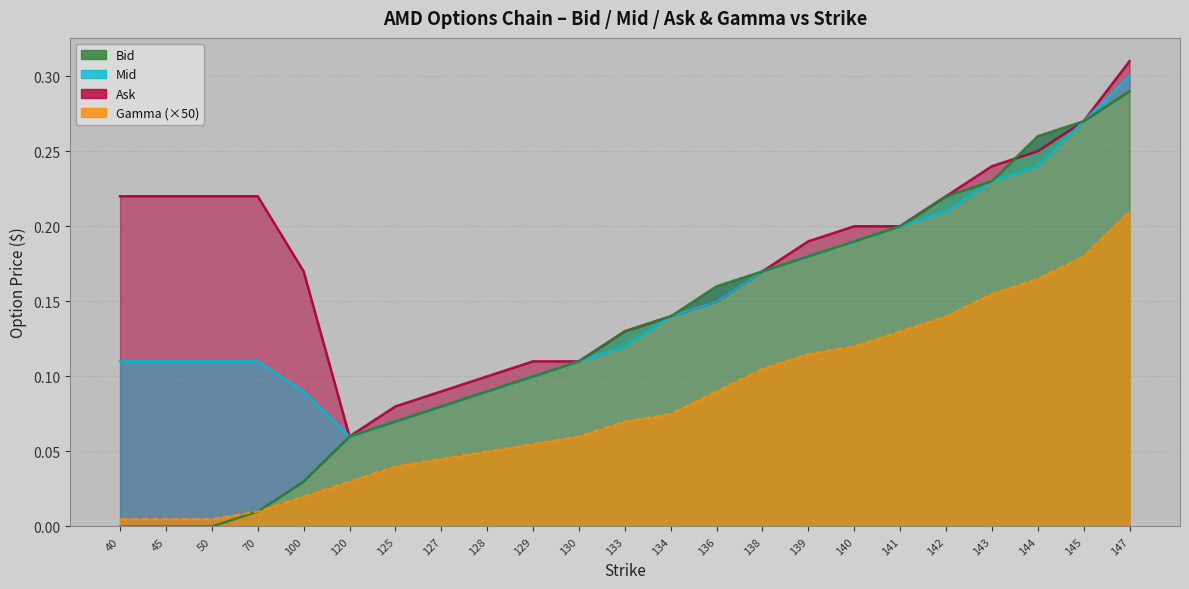

What is the spread (max minus min) of values at 134?

0.1